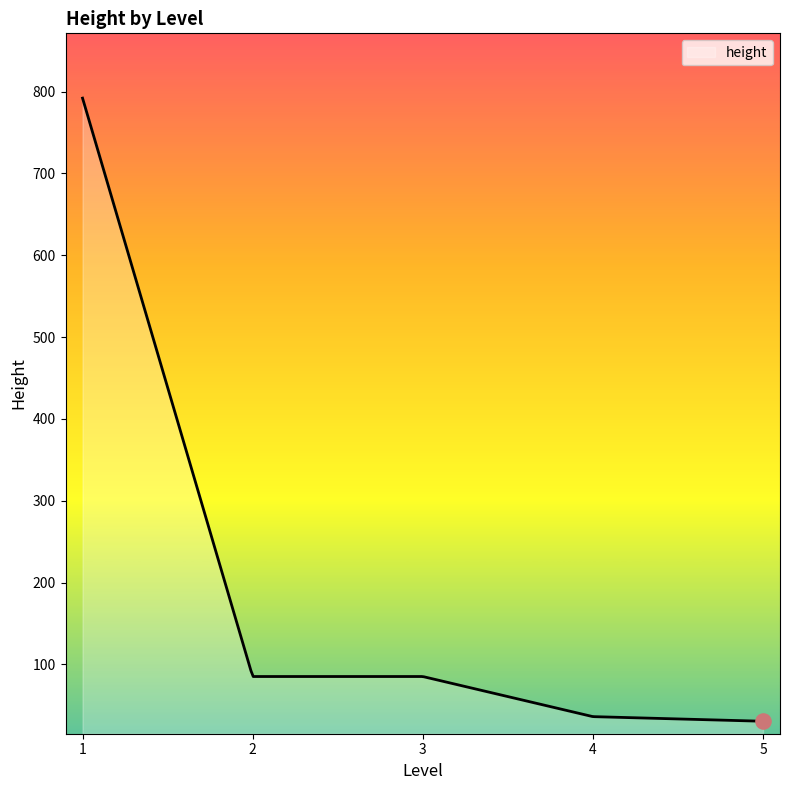

What is the maximum value shown in the chart?

792.0